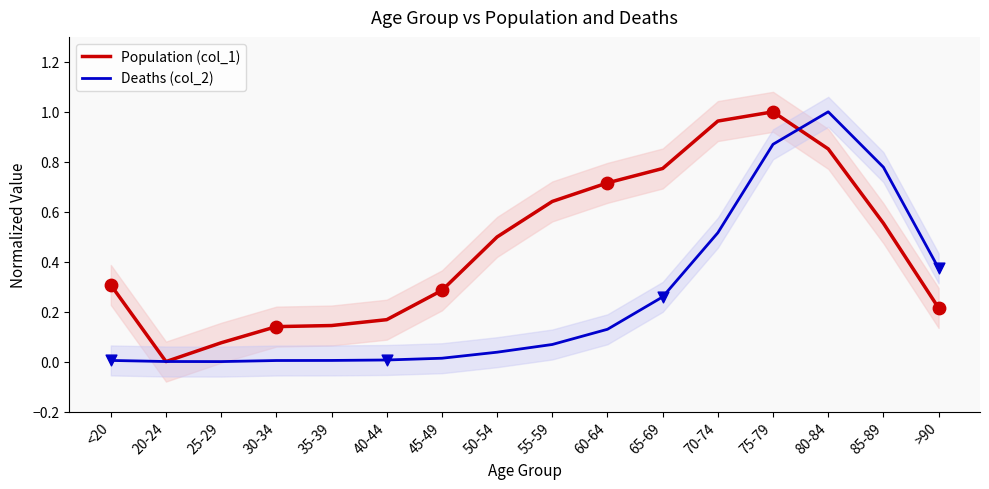

Which series contains the highest Y value?

Population (col_1)